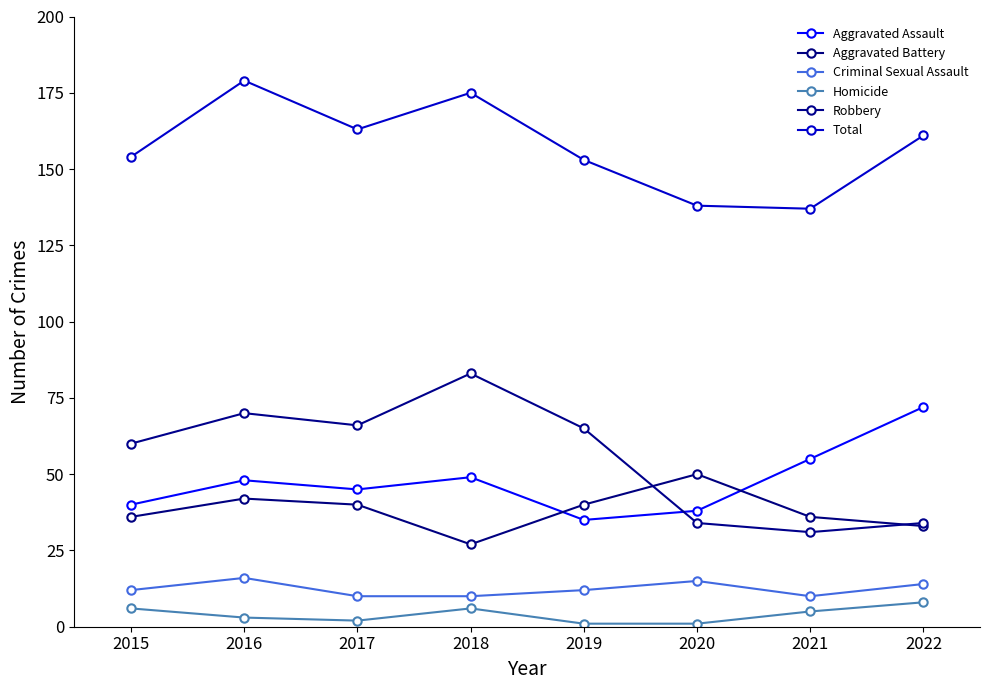

At which label does Aggravated Battery reach its minimum?

2018